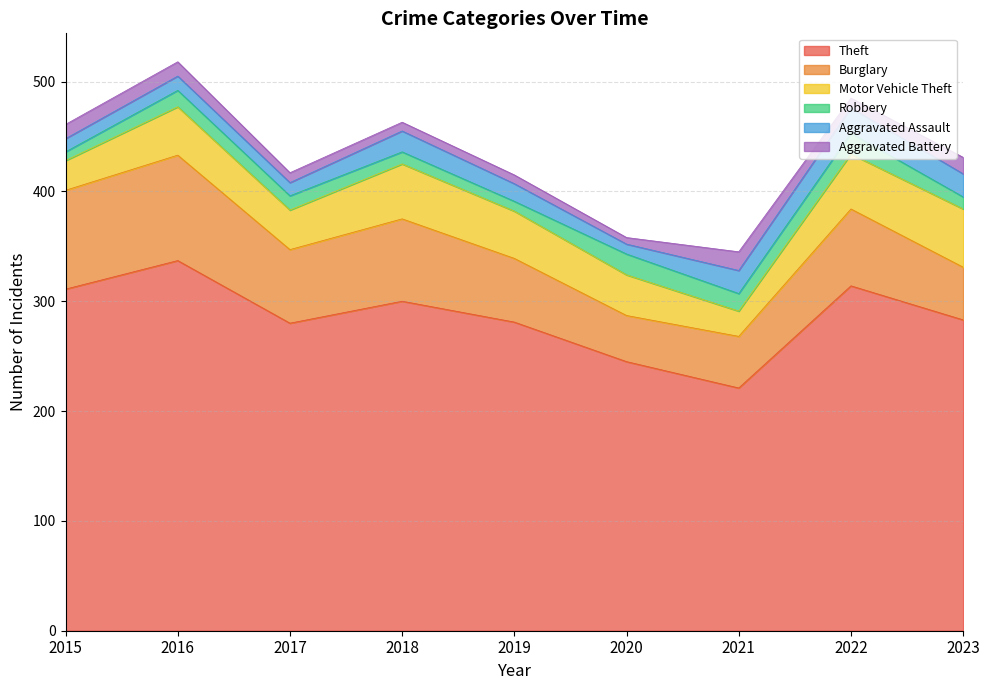

Where is the first local maximum for Robbery?

2016